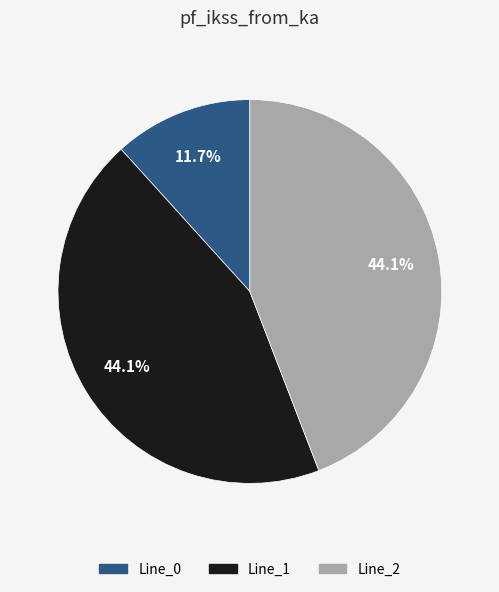

What is the ratio of the value at Line_2 to the value at Line_0?

3.8